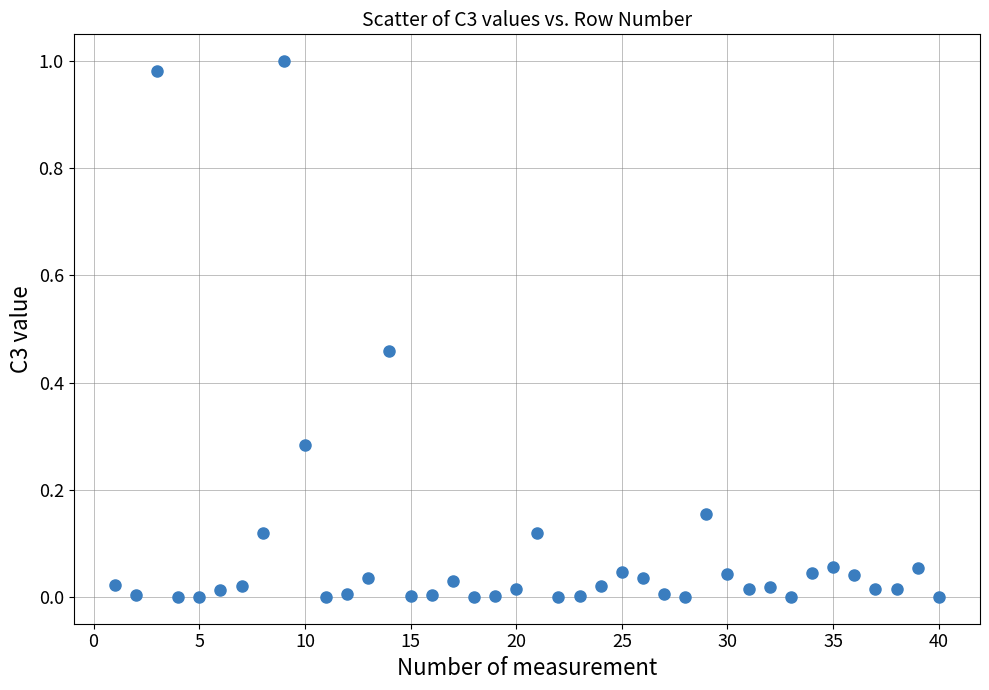

What is the range of X values (max minus min)?

39.0